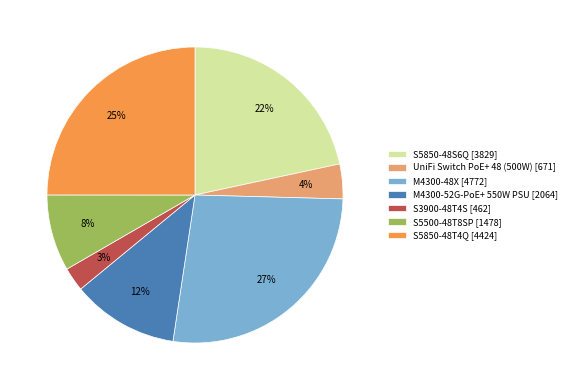

Which has a higher value, S5850-48T4Q [4424] or M4300-48X [4772]?

M4300-48X [4772]